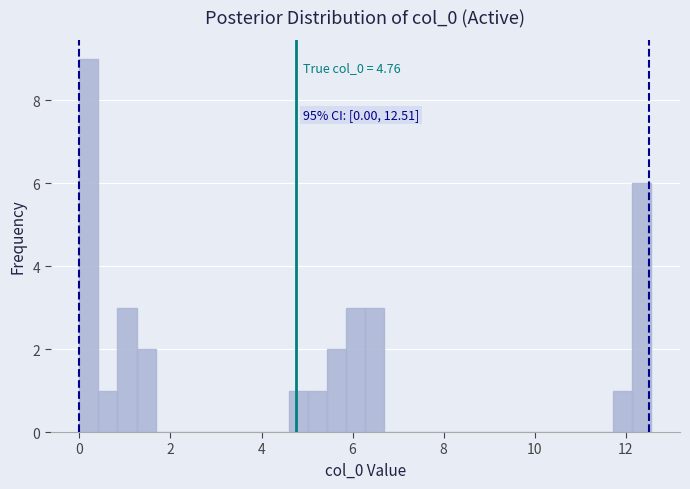

Read against the x-axis, roughly where is the centre of the tallest bar?

0.2